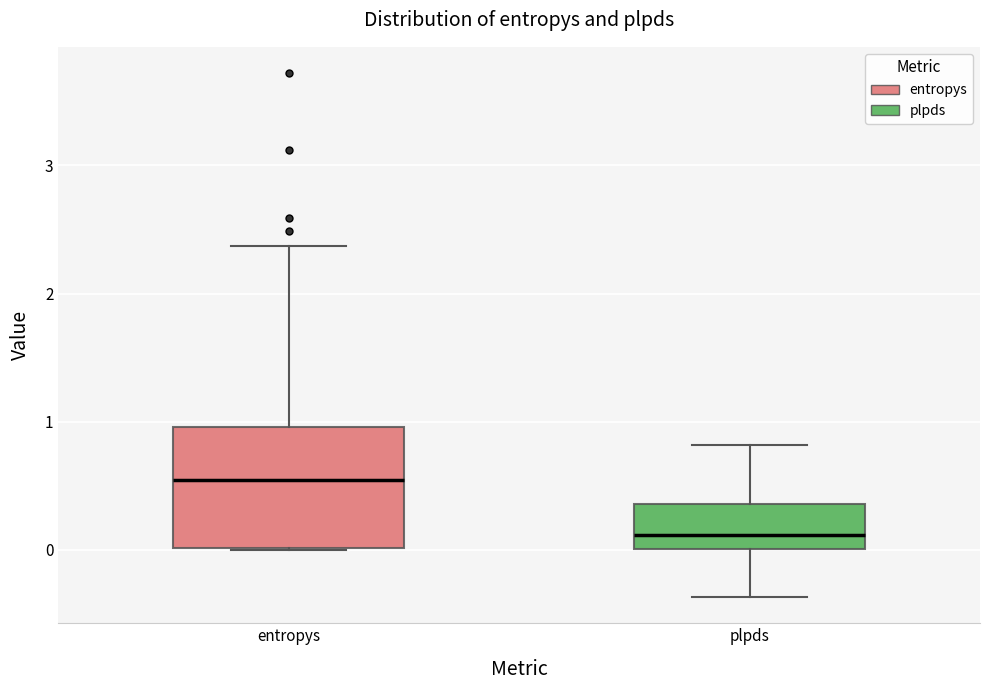

Where does the median line of the box for plpds sit on the y-axis? The values are not printed on the chart, so give them approximately, as read against the axis.

0.1